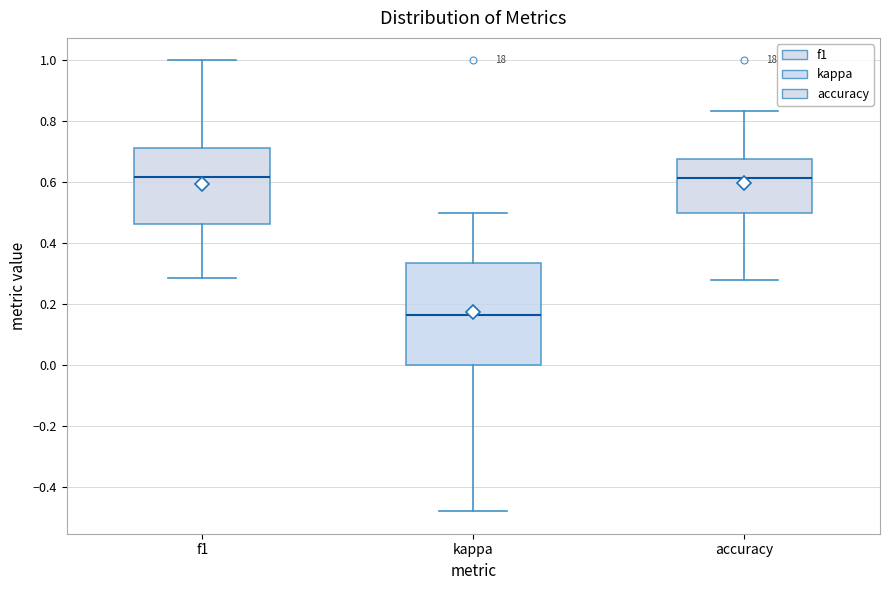

Reading left to right, read every box against the y-axis: the position of its median line, the range the box covers, and the ends of its whiskers. The values are not printed on the chart, so give them approximately, as read against the axis.

f1: median 0.62, box 0.46 to 0.72, whiskers 0.28 to 1.00
kappa: median 0.16, box 0.00 to 0.34, whiskers -0.48 to 0.50
accuracy: median 0.62, box 0.50 to 0.68, whiskers 0.28 to 0.84